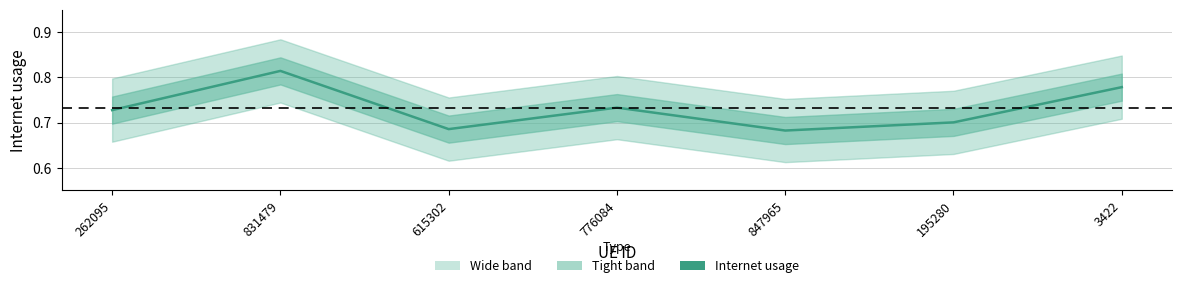

List the labels in order of value, smallest first.

847965, 615302, 195280, 262095, 776084, 3422, 831479